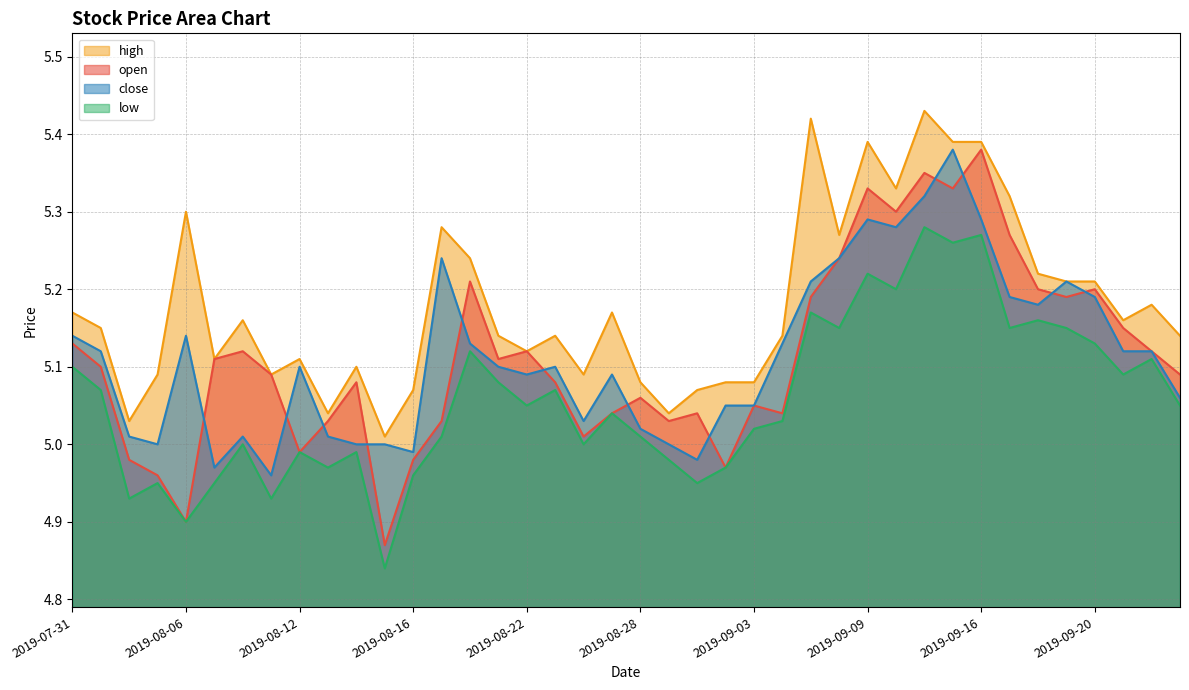

Count the number of data series in this chart.

4